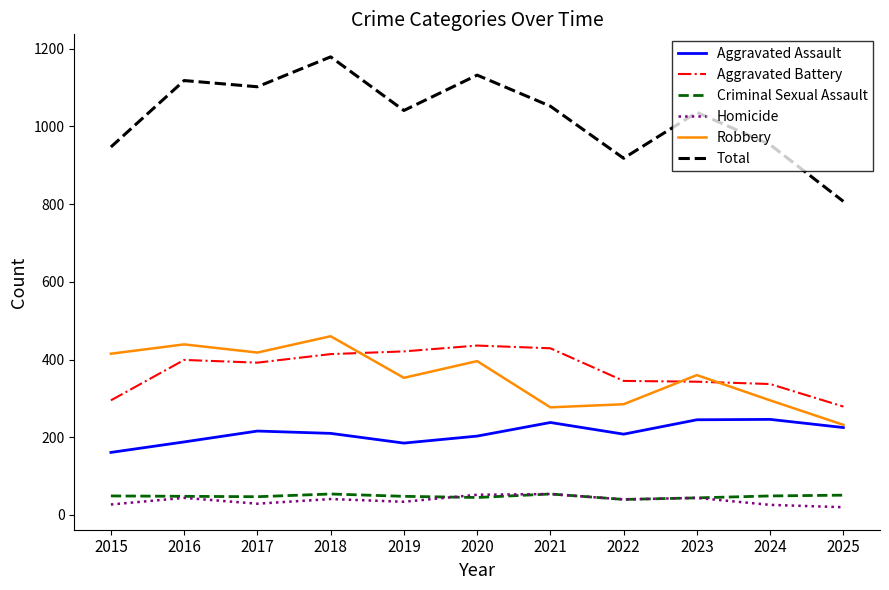

What are all the series names shown in the legend?

Aggravated Assault, Aggravated Battery, Criminal Sexual Assault, Homicide, Robbery, Total